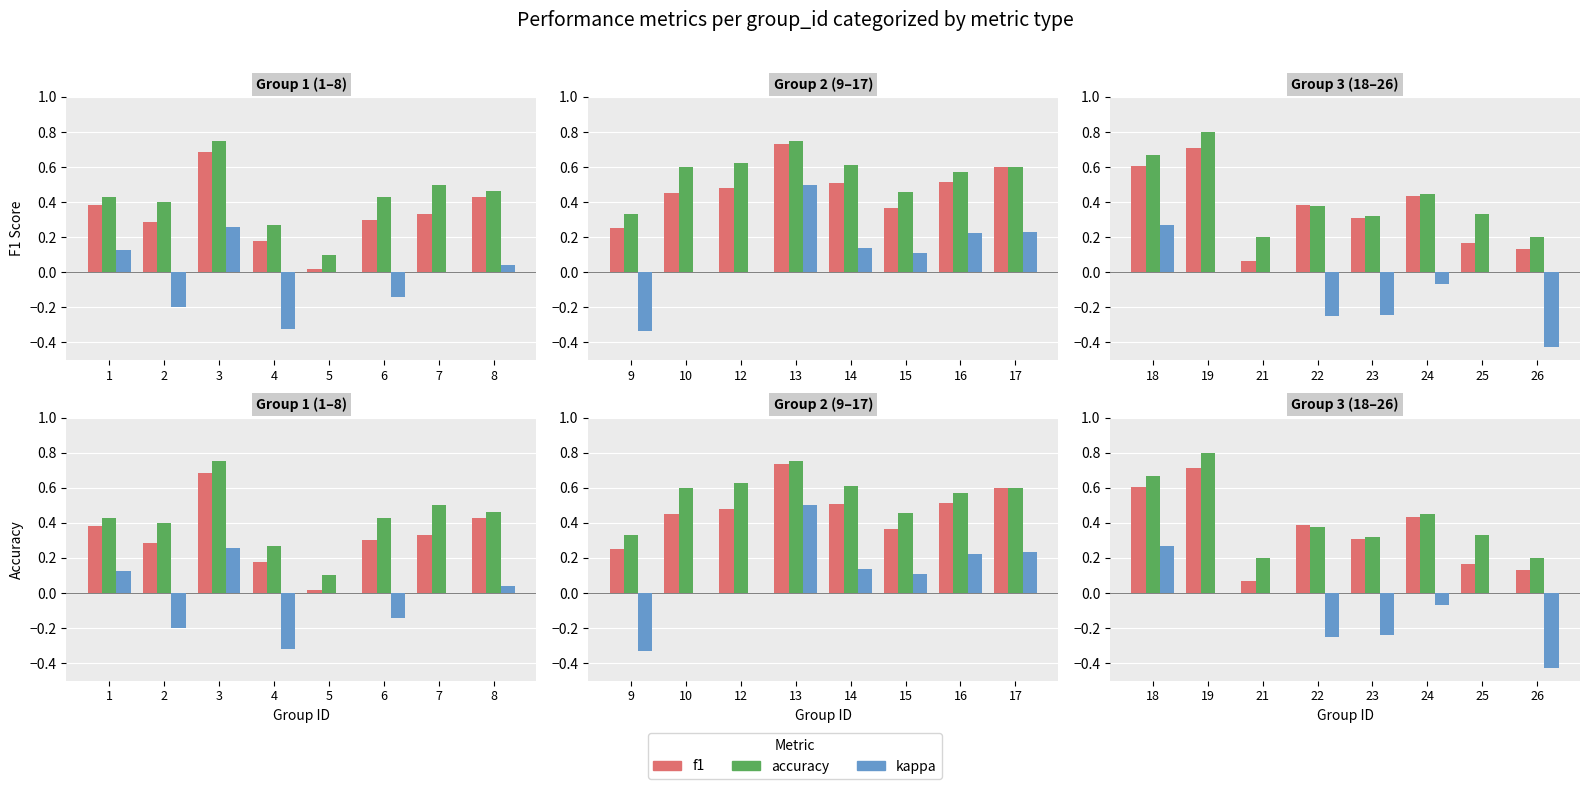

Which series changed the most between 18 and 24?

kappa